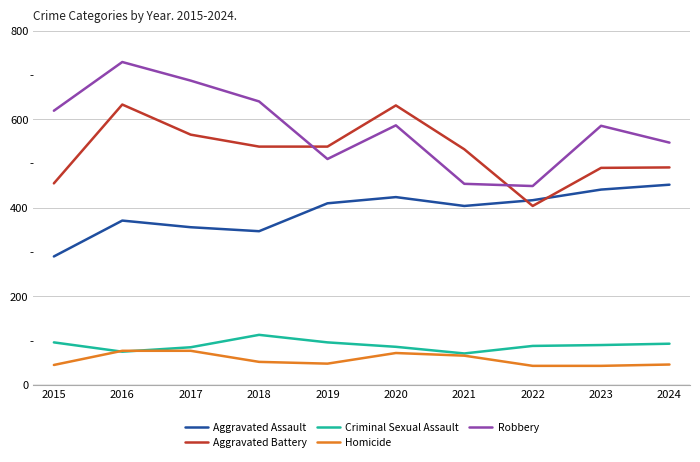

What is the sum of all Criminal Sexual Assault values?

893